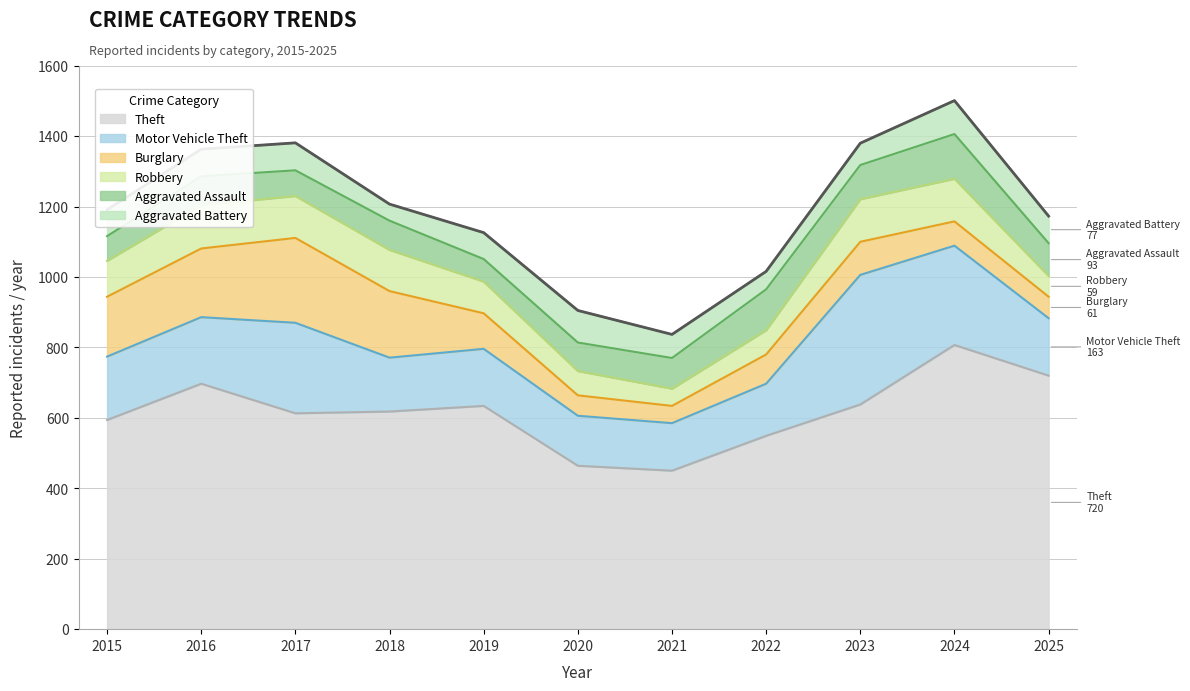

Which series ends up on top after the final intersection of Aggravated Assault and Burglary?

Aggravated Assault